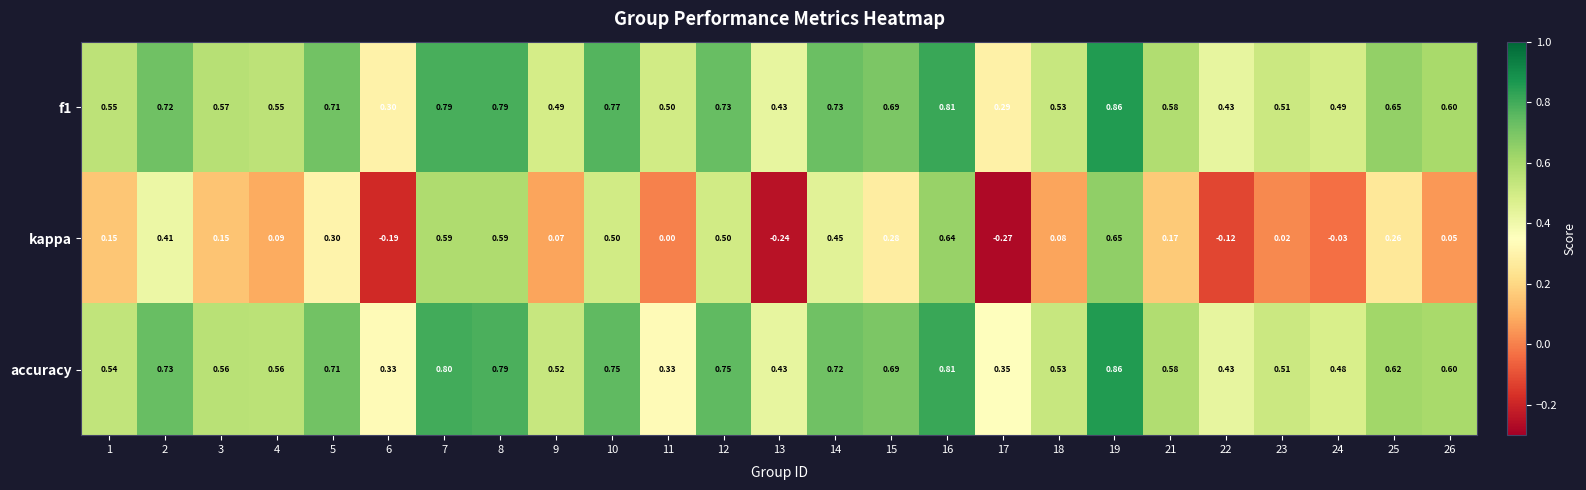

Which series changed the most between 7 and 25?

kappa